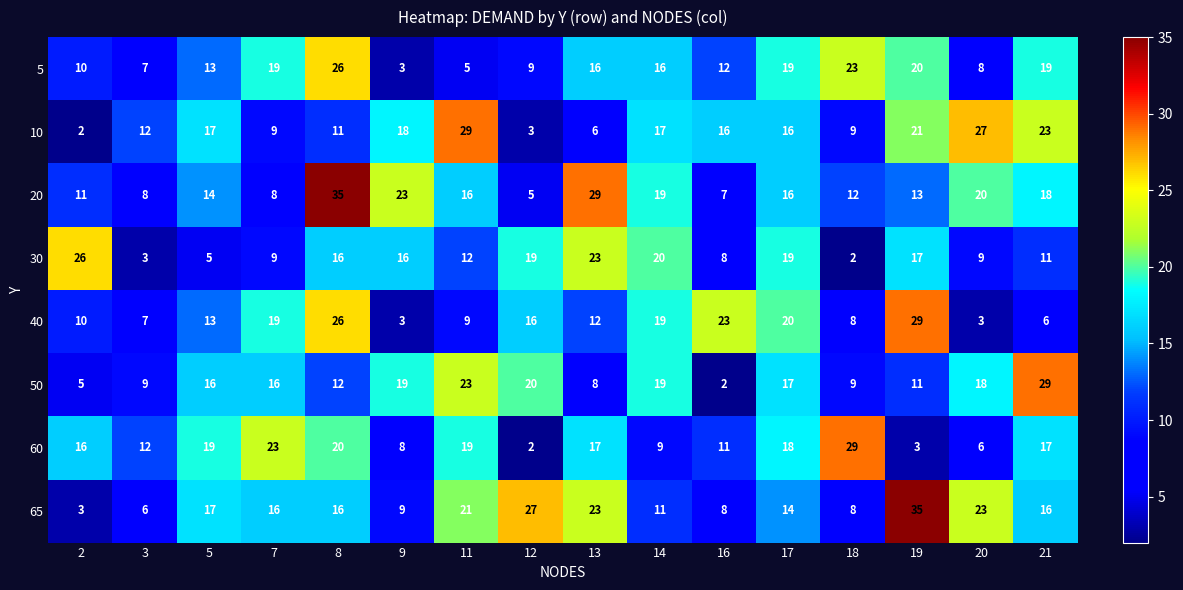

What is the spread (max minus min) of values at 18?

27